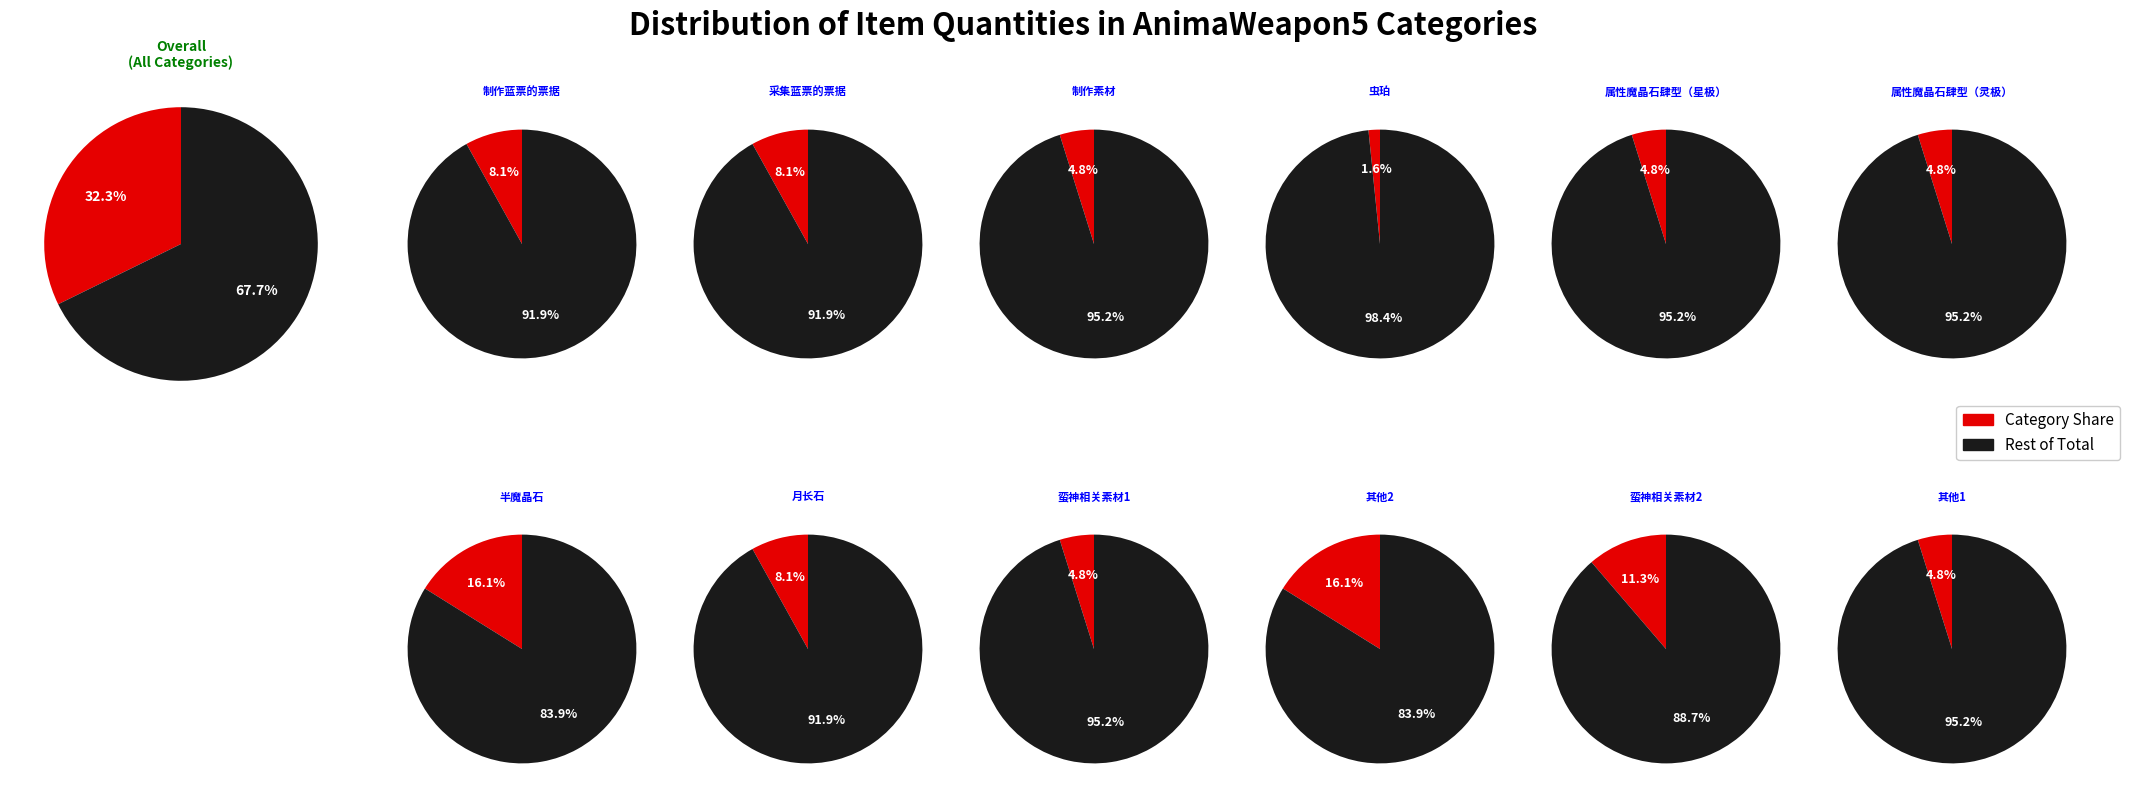

How many segments does this pie chart have?

13